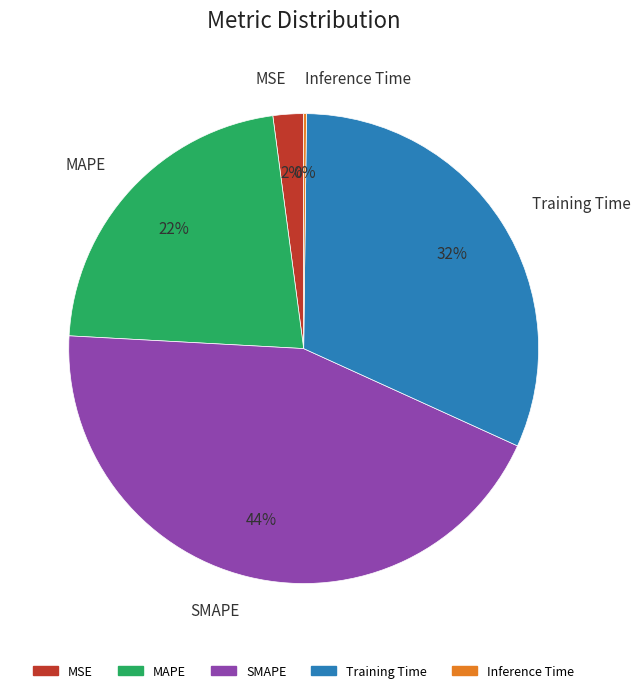

To the nearest percent, what is the average slice percentage?

20%